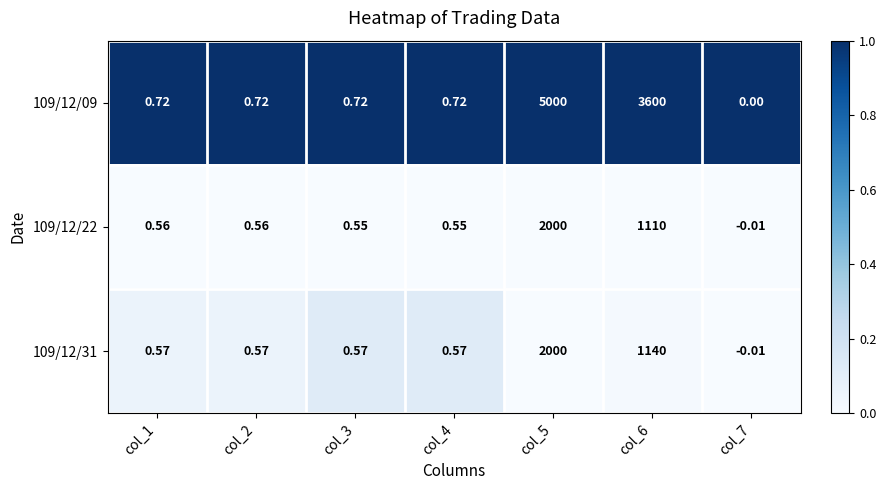

Is the value of 109/12/31 at col_5 greater than the value of 109/12/22 at col_3?

Yes